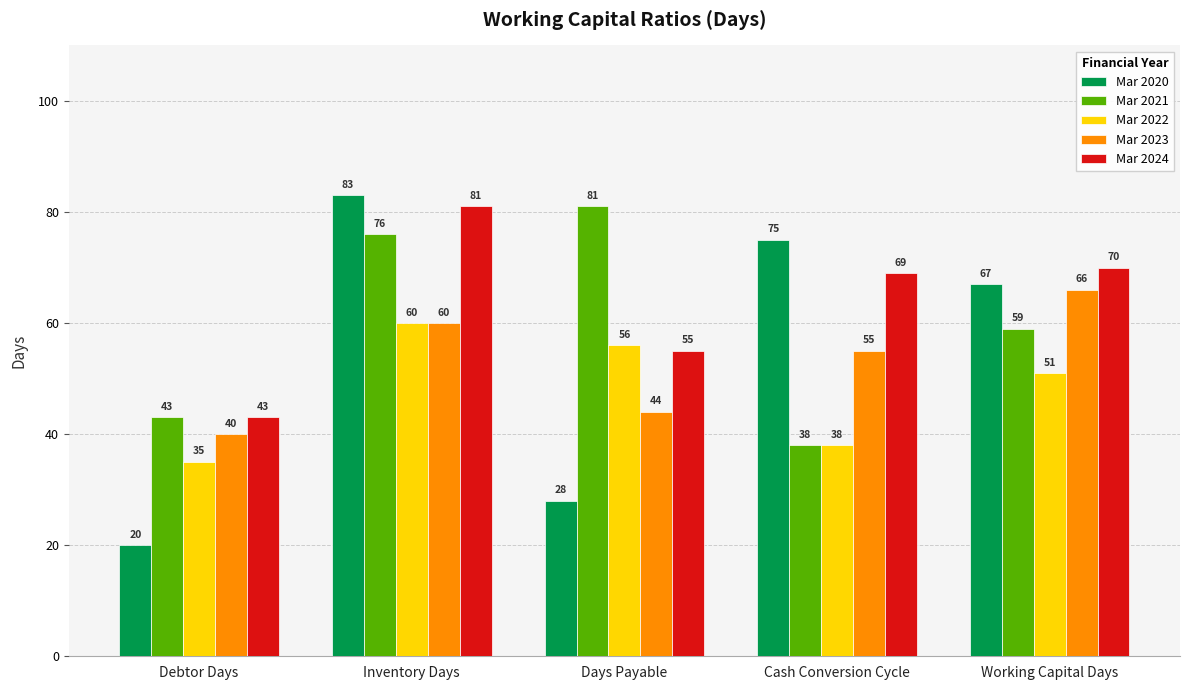

What is the average value of the Mar 2021 series?

59